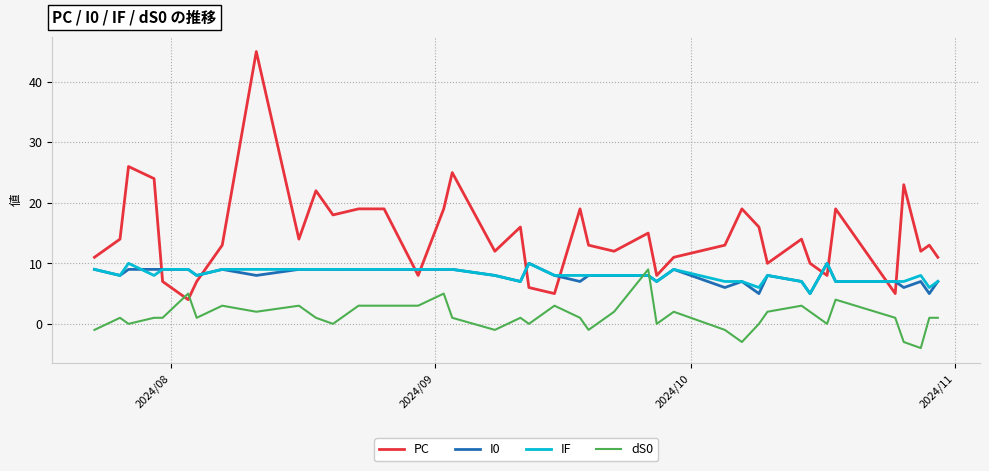

Which series has the largest range (max minus min)?

PC